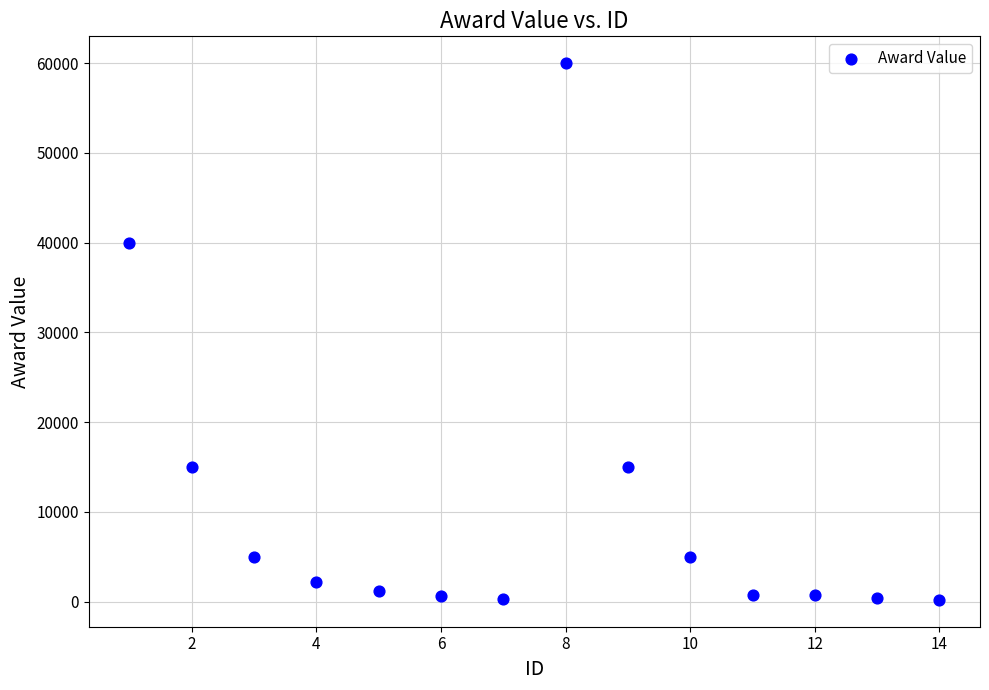

What is the range of X values (max minus min)?

13